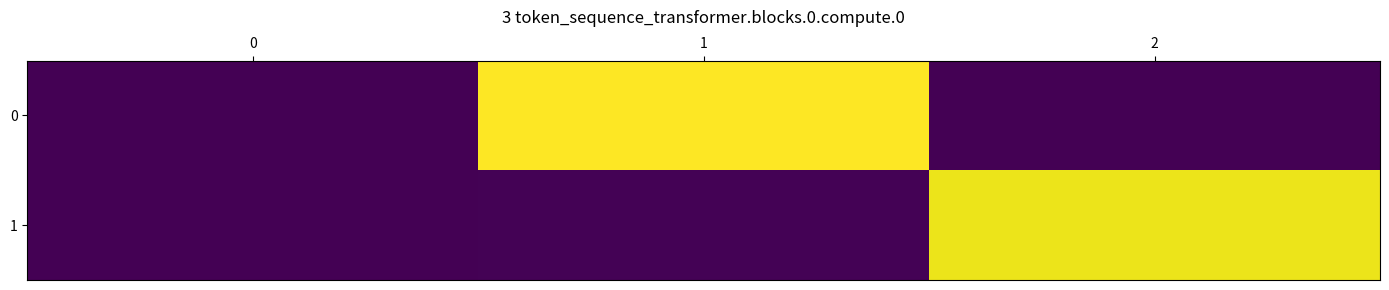

Reading left to right, what are all the values shown in this chart?

0: 0=579.4	1=998124296.0	2=9244.0
1: 0=1090.8	1=4700918.0	2=969001394.0